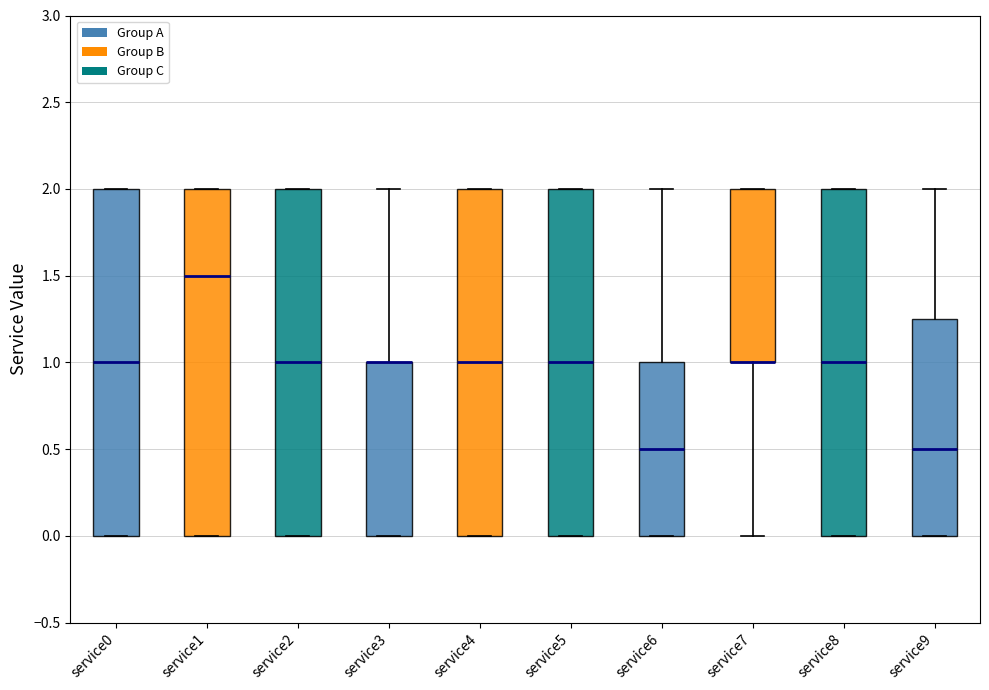

Reading left to right, read every box against the y-axis: the position of its median line, the range the box covers, and the ends of its whiskers. The values are not printed on the chart, so give them approximately, as read against the axis.

service0: median 1.00, box 0.00 to 2.00, whiskers 0.00 to 2.00
service1: median 1.50, box 0.00 to 2.00, whiskers 0.00 to 2.00
service2: median 1.00, box 0.00 to 2.00, whiskers 0.00 to 2.00
service3: median 1.00 (drawn on the box's upper edge), box 0.00 to 1.00, whiskers 0.00 to 2.00
service4: median 1.00, box 0.00 to 2.00, whiskers 0.00 to 2.00
service5: median 1.00, box 0.00 to 2.00, whiskers 0.00 to 2.00
service6: median 0.50, box 0.00 to 1.00, whiskers 0.00 to 2.00
service7: median 1.00 (drawn on the box's lower edge), box 1.00 to 2.00, whiskers 0.00 to 2.00
service8: median 1.00, box 0.00 to 2.00, whiskers 0.00 to 2.00
service9: median 0.50, box 0.00 to 1.25, whiskers 0.00 to 2.00